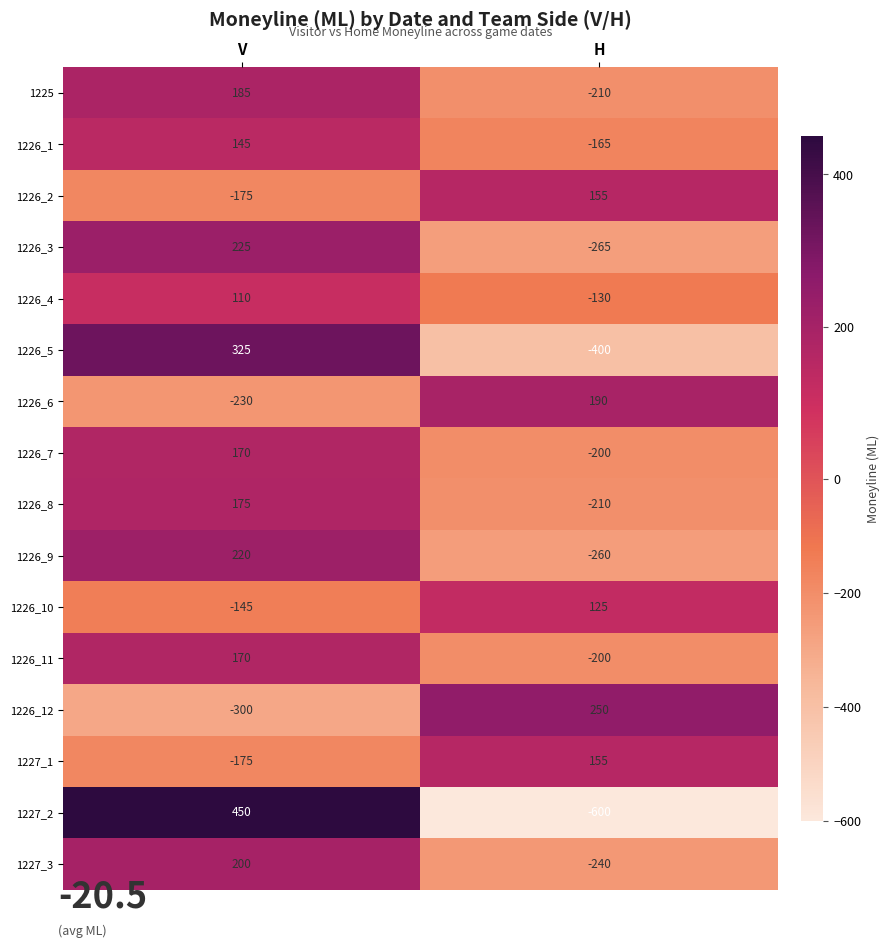

Rank the categories by 1226_8 value from highest to lowest.

V, H